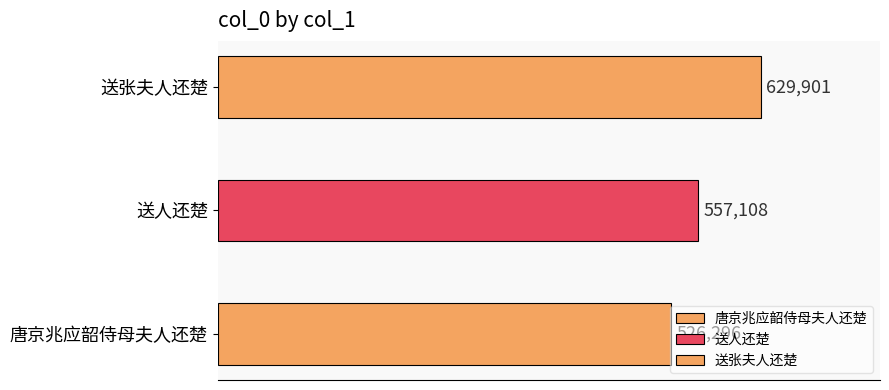

List the labels in order of value, smallest first.

唐京兆应韶侍母夫人还楚, 送人还楚, 送张夫人还楚